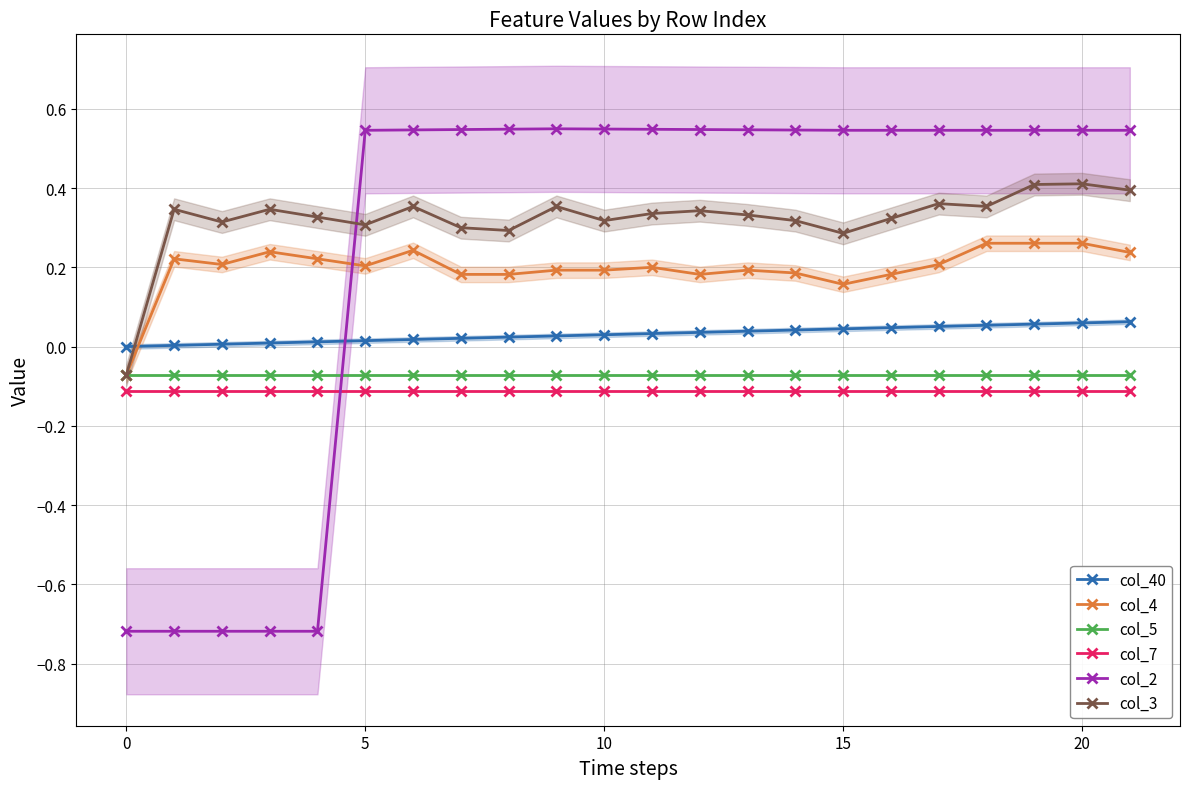

At which category is the sum across all series the highest?

20